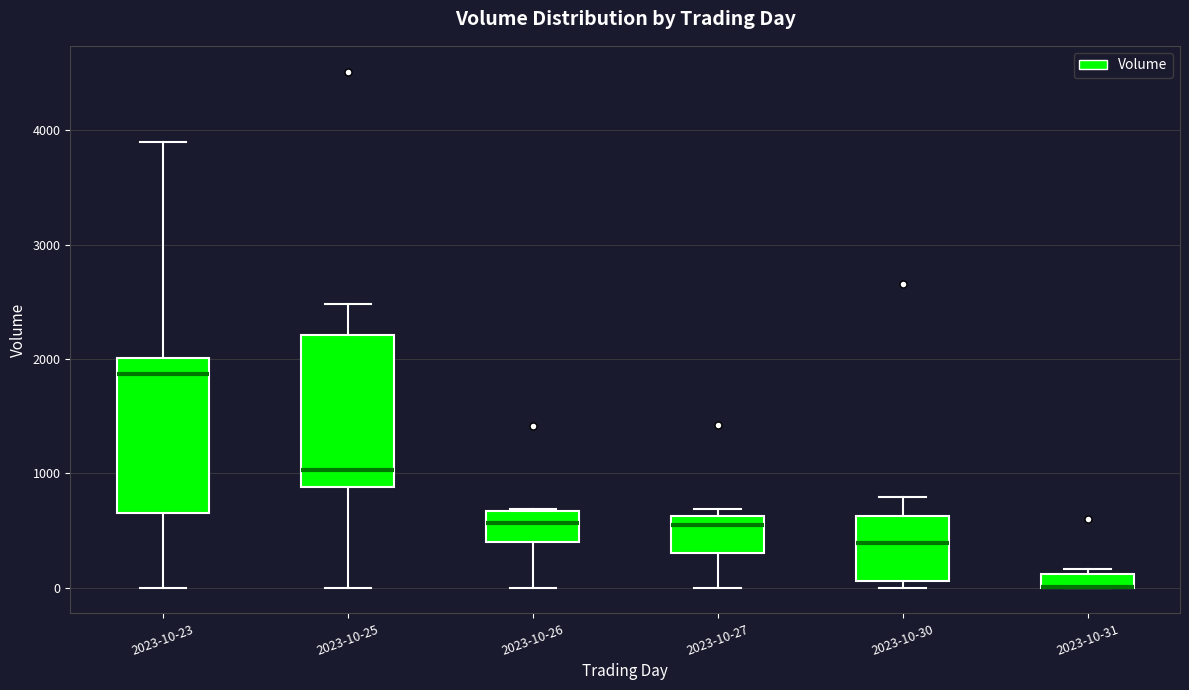

Where does the median line of the box for 2023-10-25 sit on the y-axis? The values are not printed on the chart, so give them approximately, as read against the axis.

1000